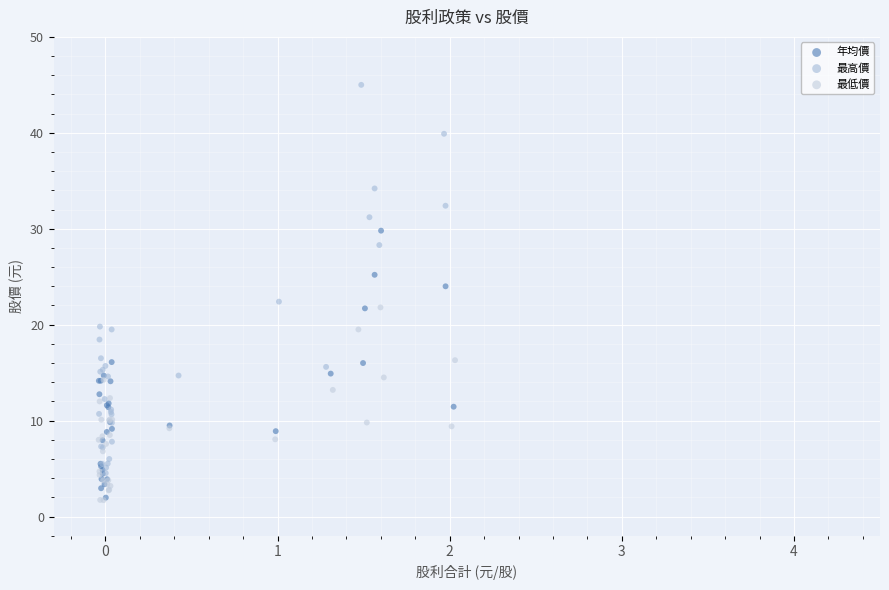

Which series has the widest spread of Y values?

最高價